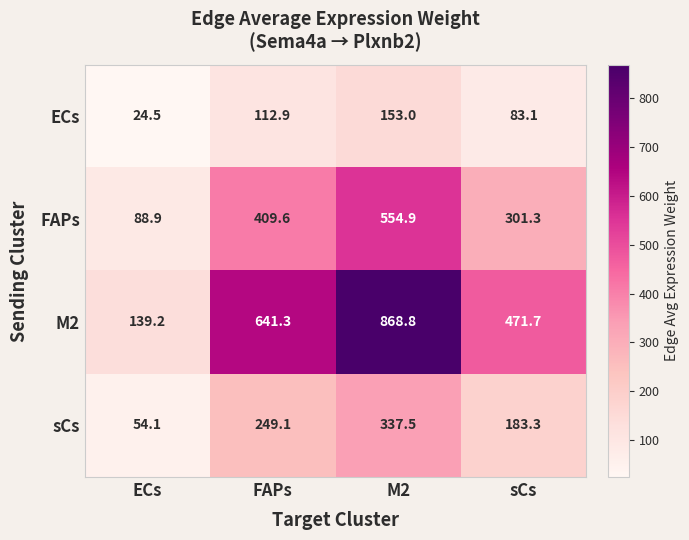

The value of FAPs at ECs is 88.9. True or false?

True